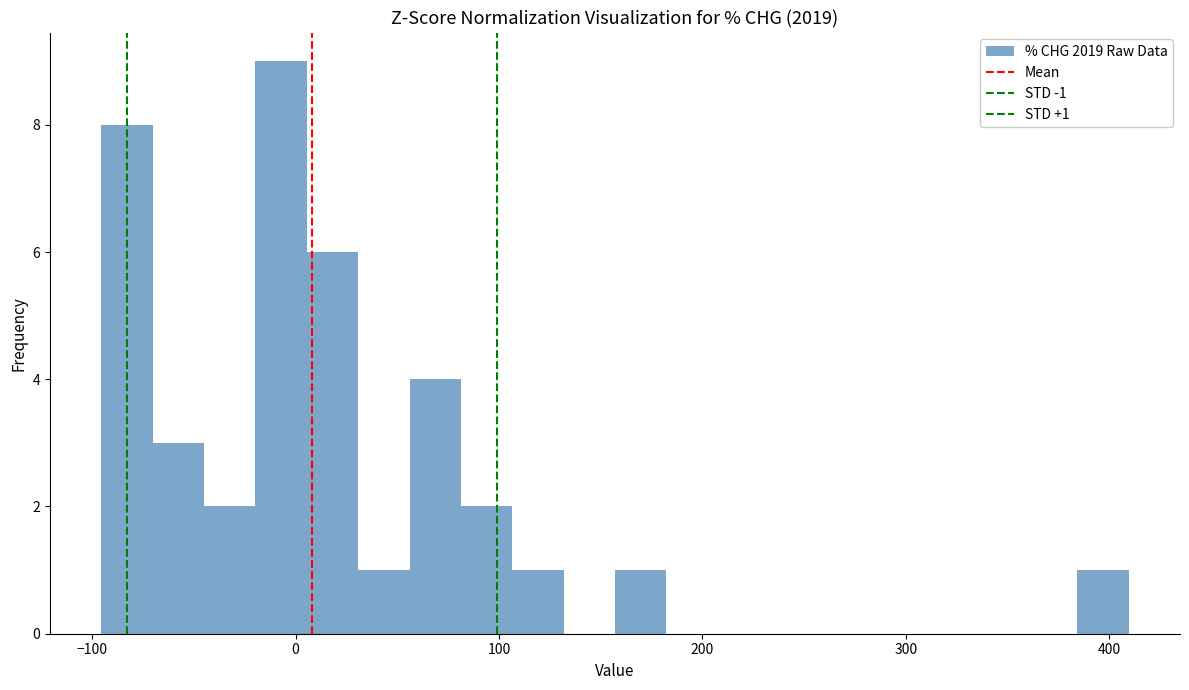

Read against the x-axis, roughly where is the centre of the tallest bar?

-10